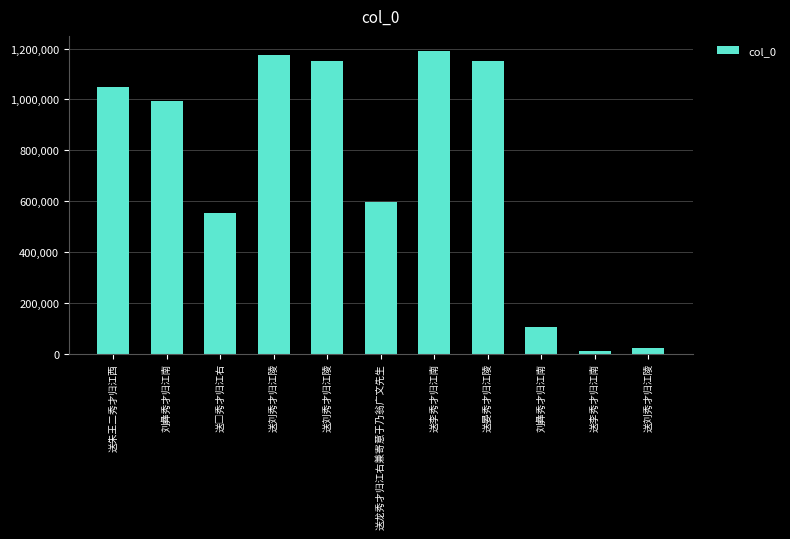

The chart shows a value of 2814 at 送李秀才归江南. True or false?

False